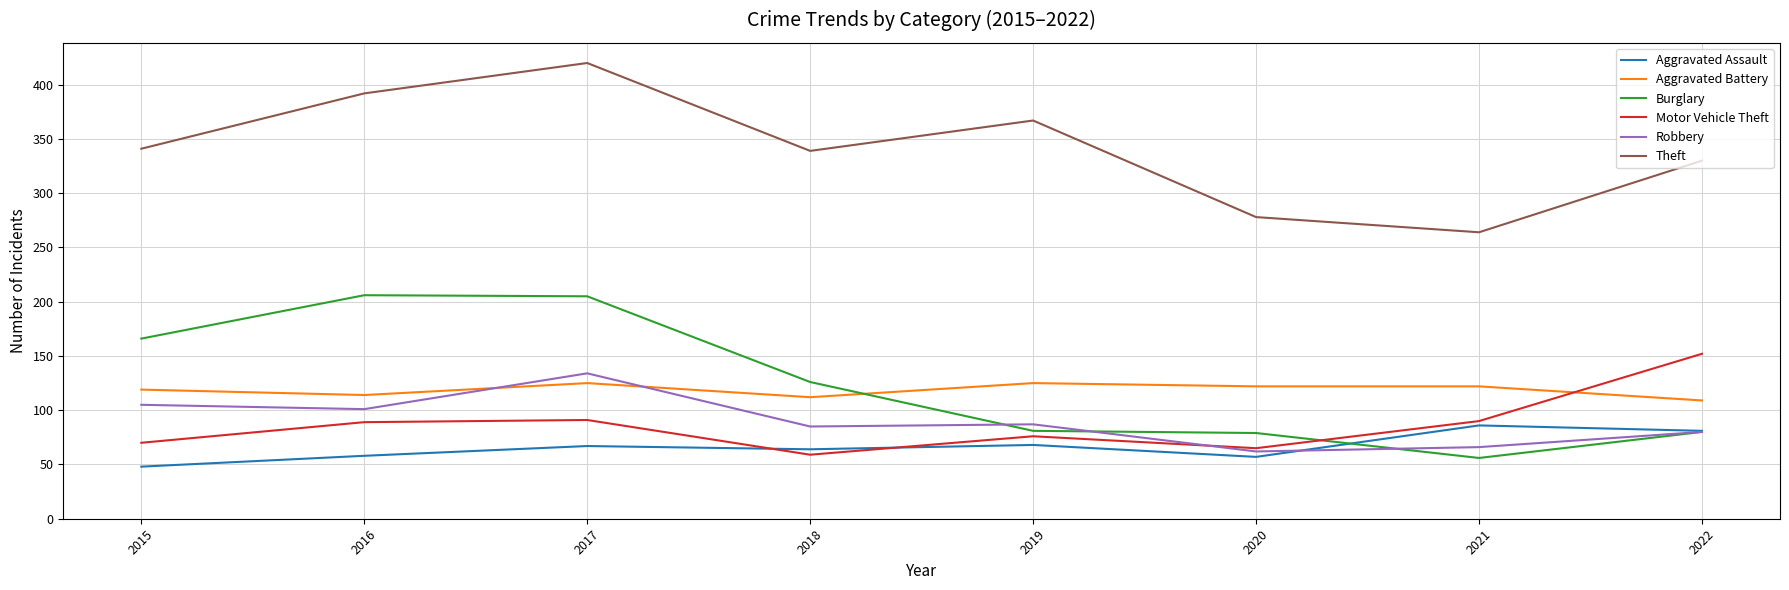

The value of Motor Vehicle Theft at 2022 is 152. True or false?

True